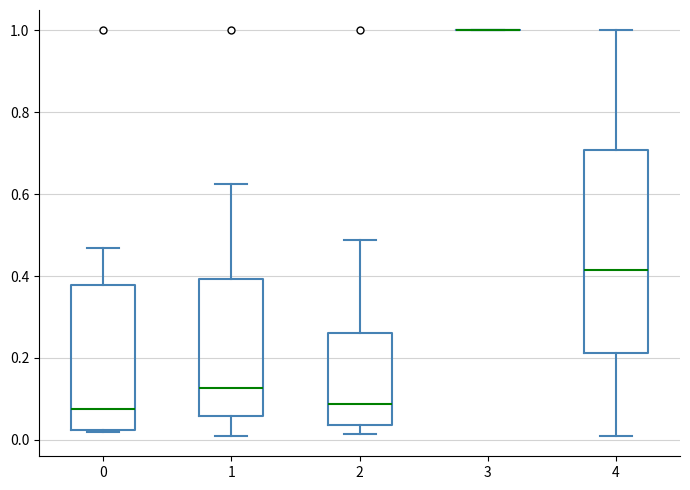

Reading left to right, read every box against the y-axis: the position of its median line, the range the box covers, and the ends of its whiskers. The values are not printed on the chart, so give them approximately, as read against the axis.

0: median 0.08, box 0.02 to 0.38, whiskers 0.02 to 0.46
1: median 0.12, box 0.06 to 0.40, whiskers 0.00 to 0.62
2: median 0.08, box 0.04 to 0.26, whiskers 0.02 to 0.48
3: box collapsed to a line at 1.00, whiskers 1.00 to 1.00
4: median 0.42, box 0.22 to 0.70, whiskers 0.00 to 1.00